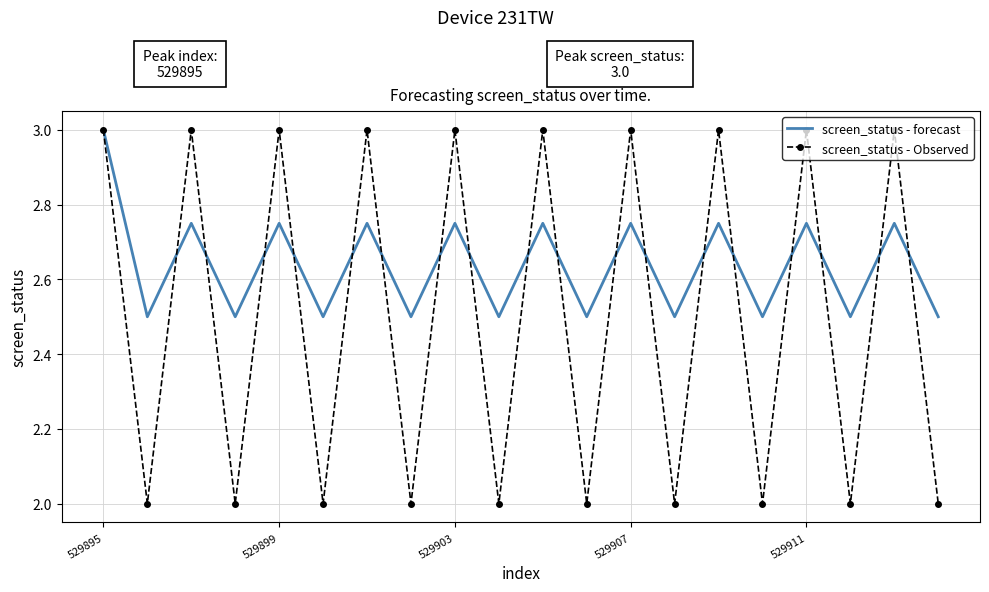

In screen_status - forecast, how many points are higher than both neighbors (excluding endpoints)?

9